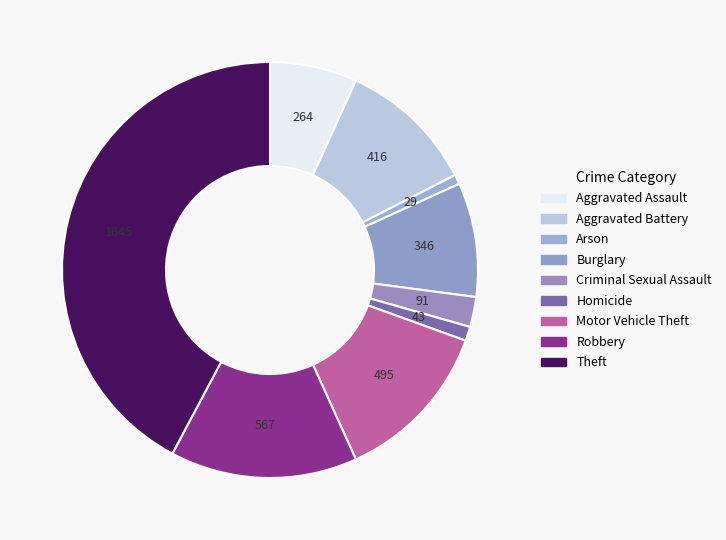

How many slices are in this pie chart?

9